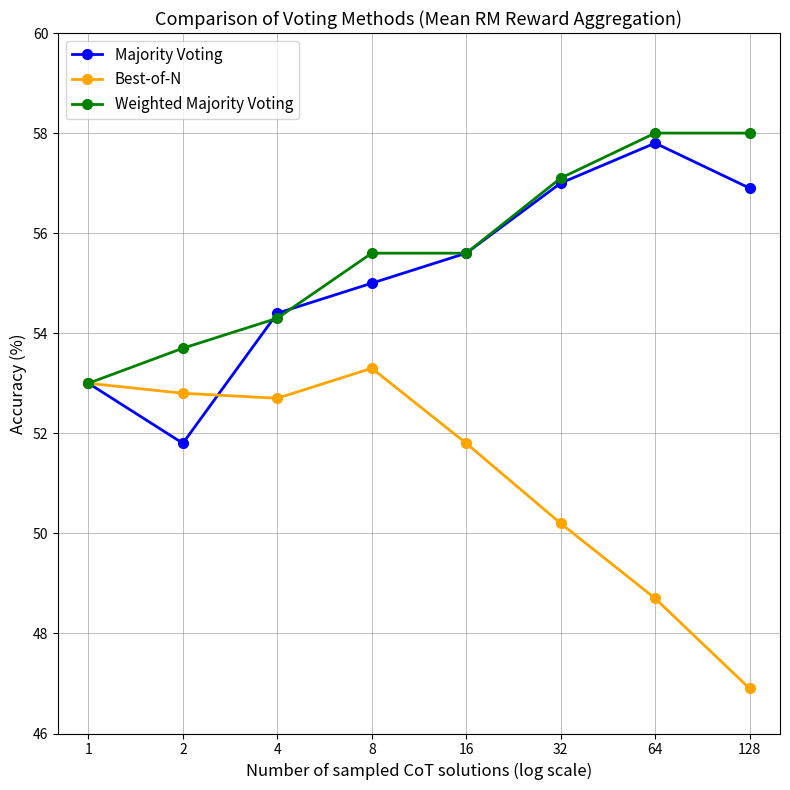

What is the lowest value of the Majority Voting series?

51.8